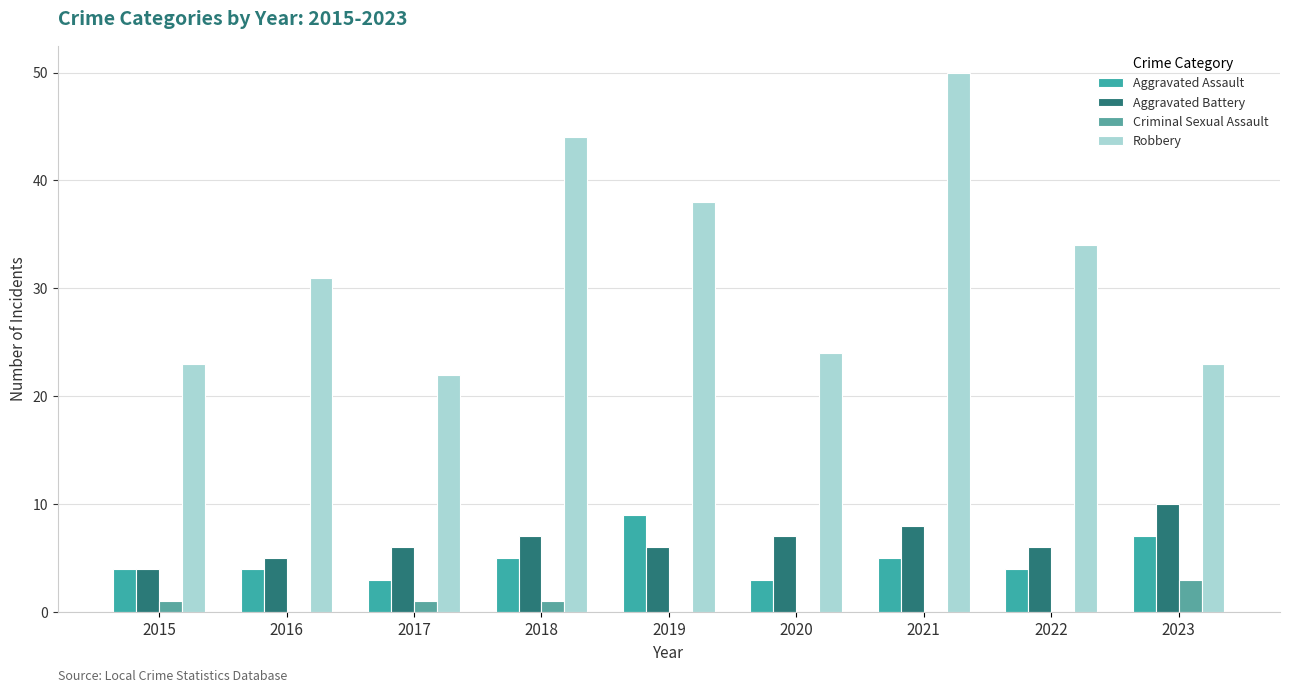

What is the difference between the Aggravated Battery values at 2022 and 2015?

2